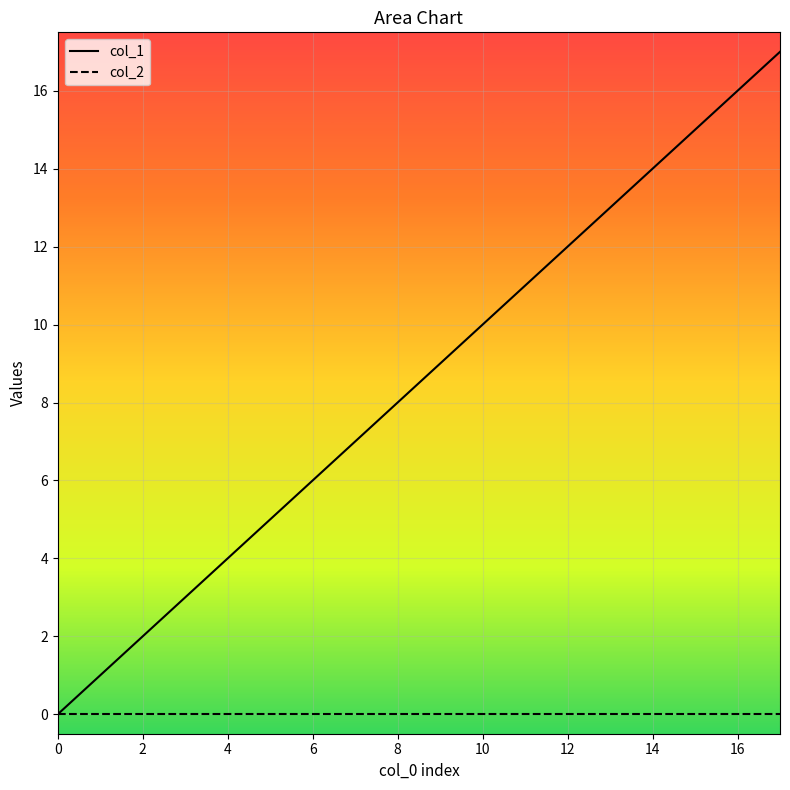

What is the difference between the highest and lowest values at 11?

11